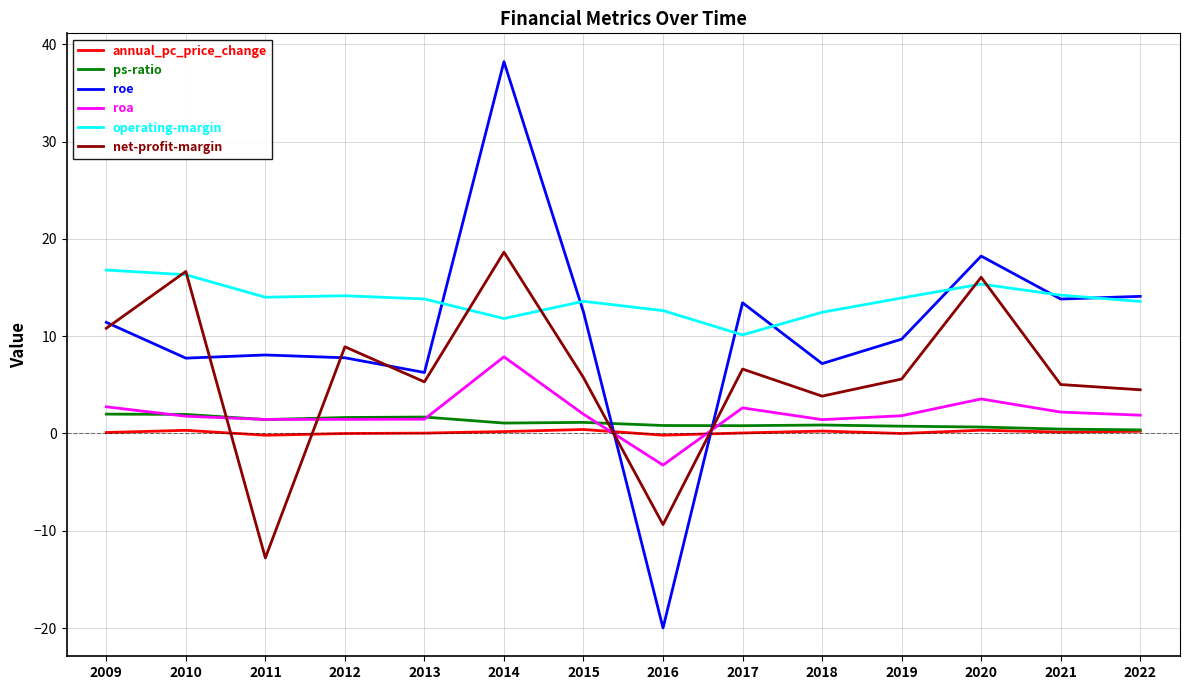

The value of annual_pc_price_change at 2017 is 0.1. True or false?

True